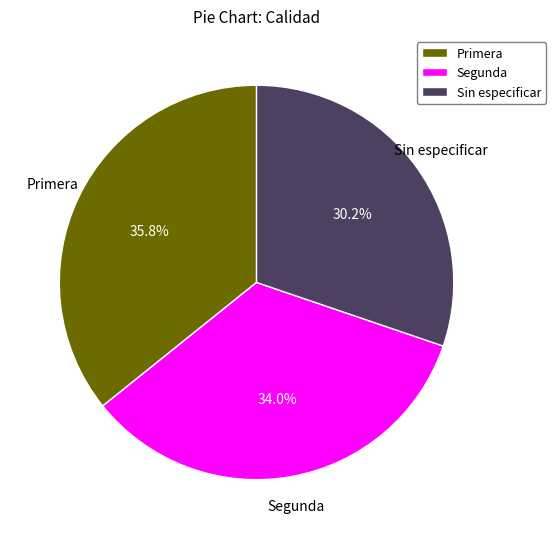

To the nearest percent, what portion does Sin especificar represent?

30%